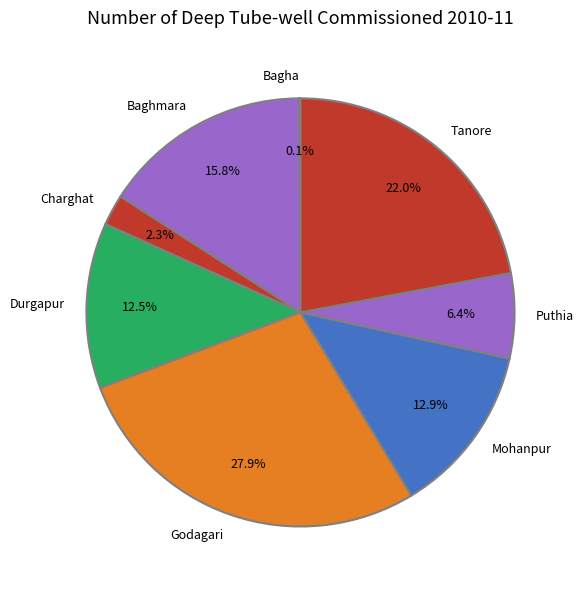

Is Mohanpur the majority of the pie?

No